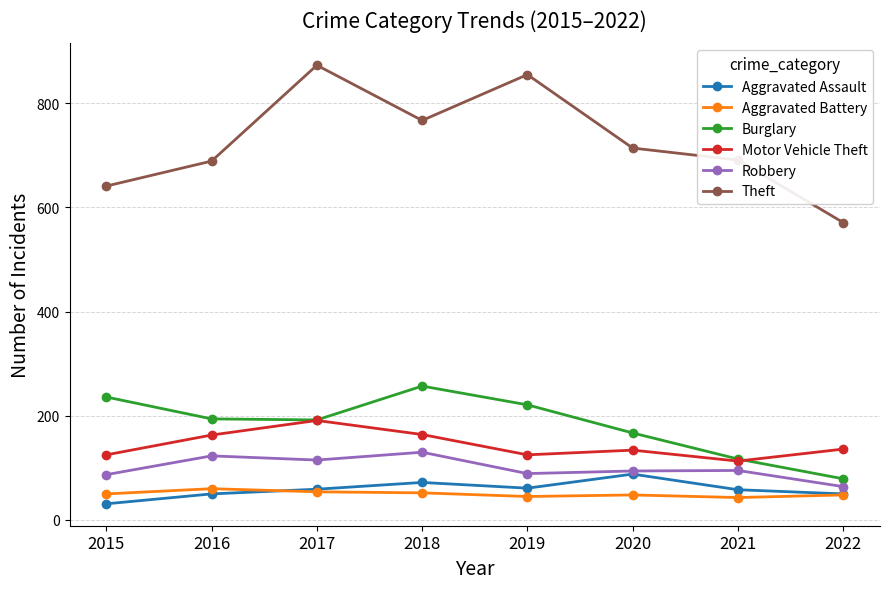

At 2015, list the series in order from largest to smallest.

Theft, Burglary, Motor Vehicle Theft, Robbery, Aggravated Battery, Aggravated Assault